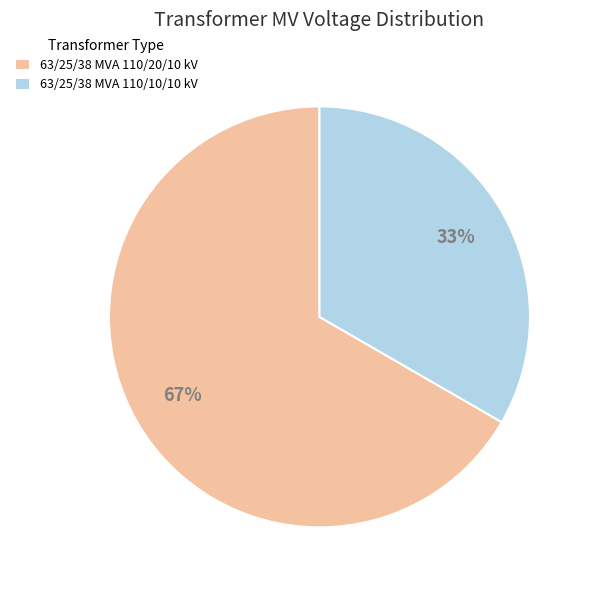

How many segments does this pie chart have?

2